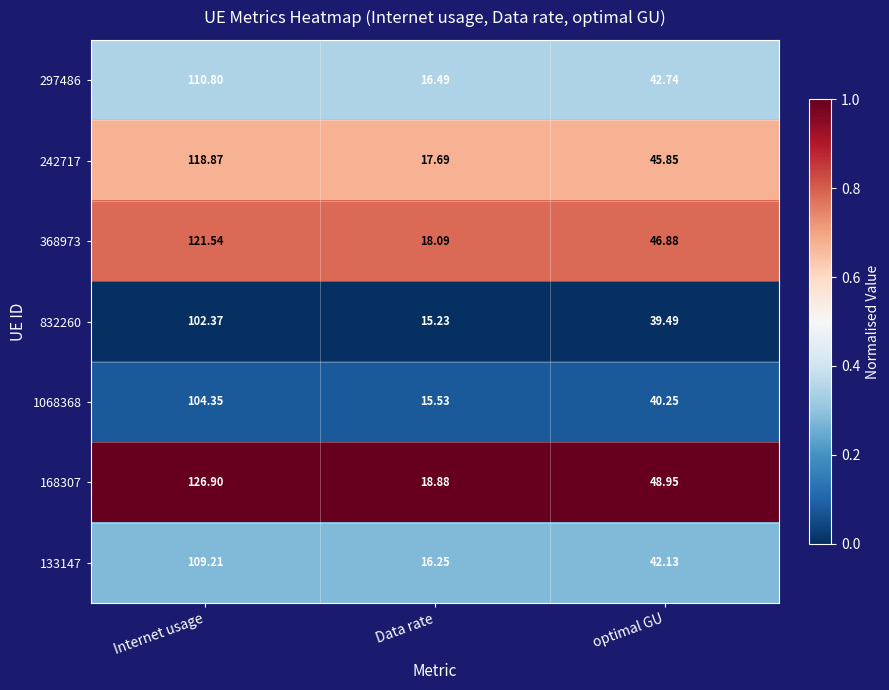

List the labels in order of 368973 value, largest first.

Internet usage, optimal GU, Data rate